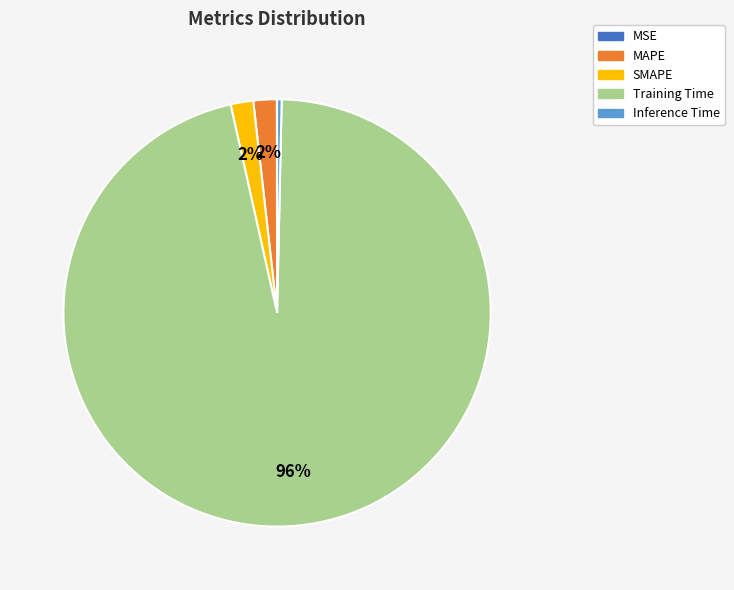

What percentage is the Training Time slice, to the nearest percent?

96%